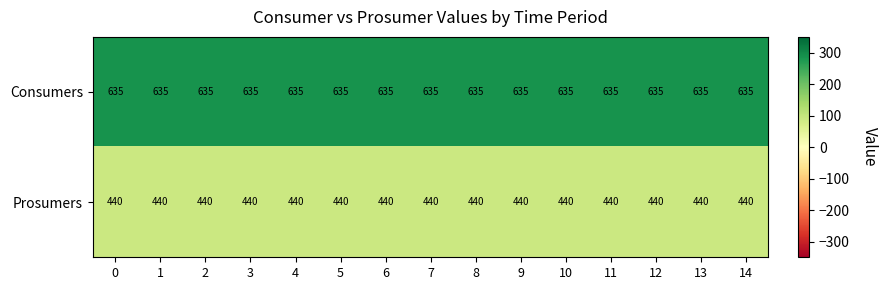

What is the sum of all Consumers values?

9525